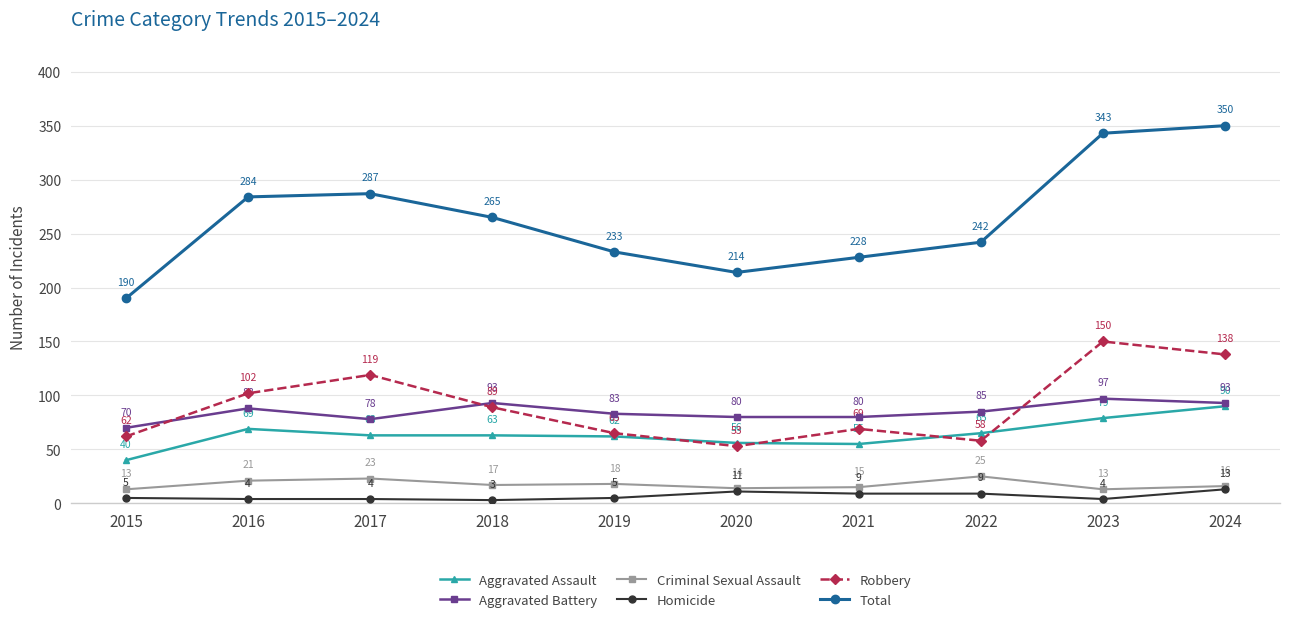

Rank the series by their maximum value, from highest to lowest.

Total, Robbery, Aggravated Battery, Aggravated Assault, Criminal Sexual Assault, Homicide